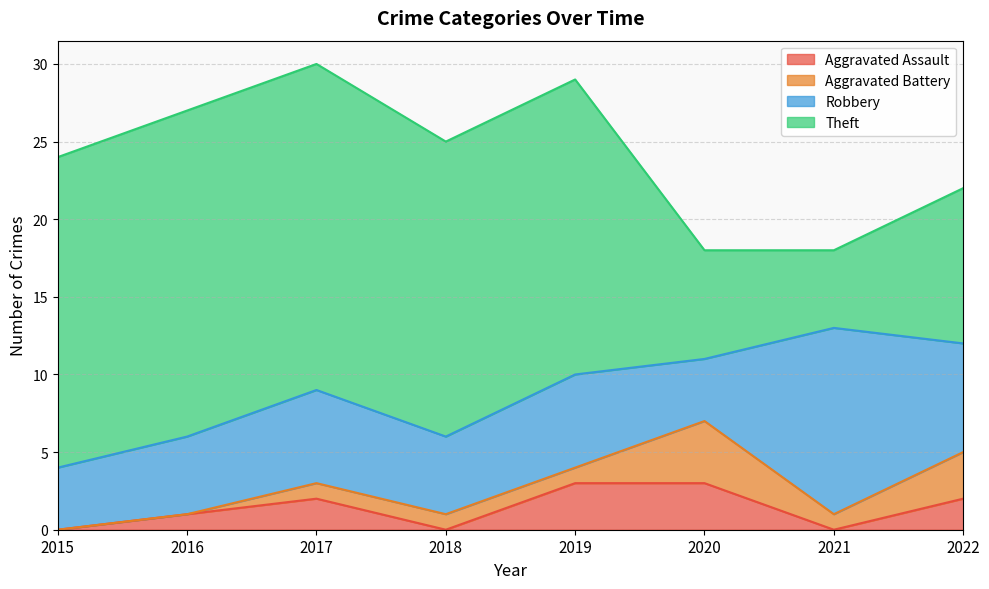

What are all the series names shown in the legend?

Aggravated Assault, Aggravated Battery, Robbery, Theft